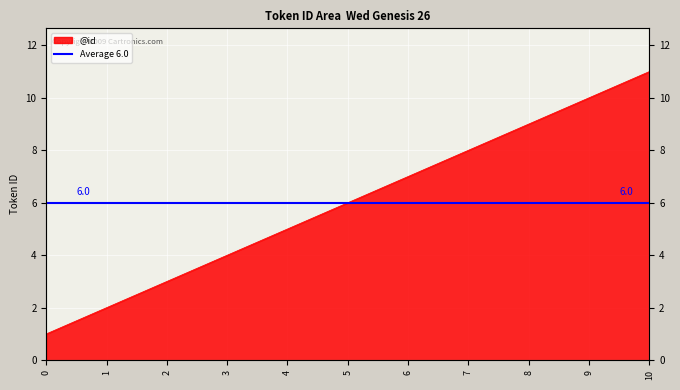

How many lines are shown in the chart?

1